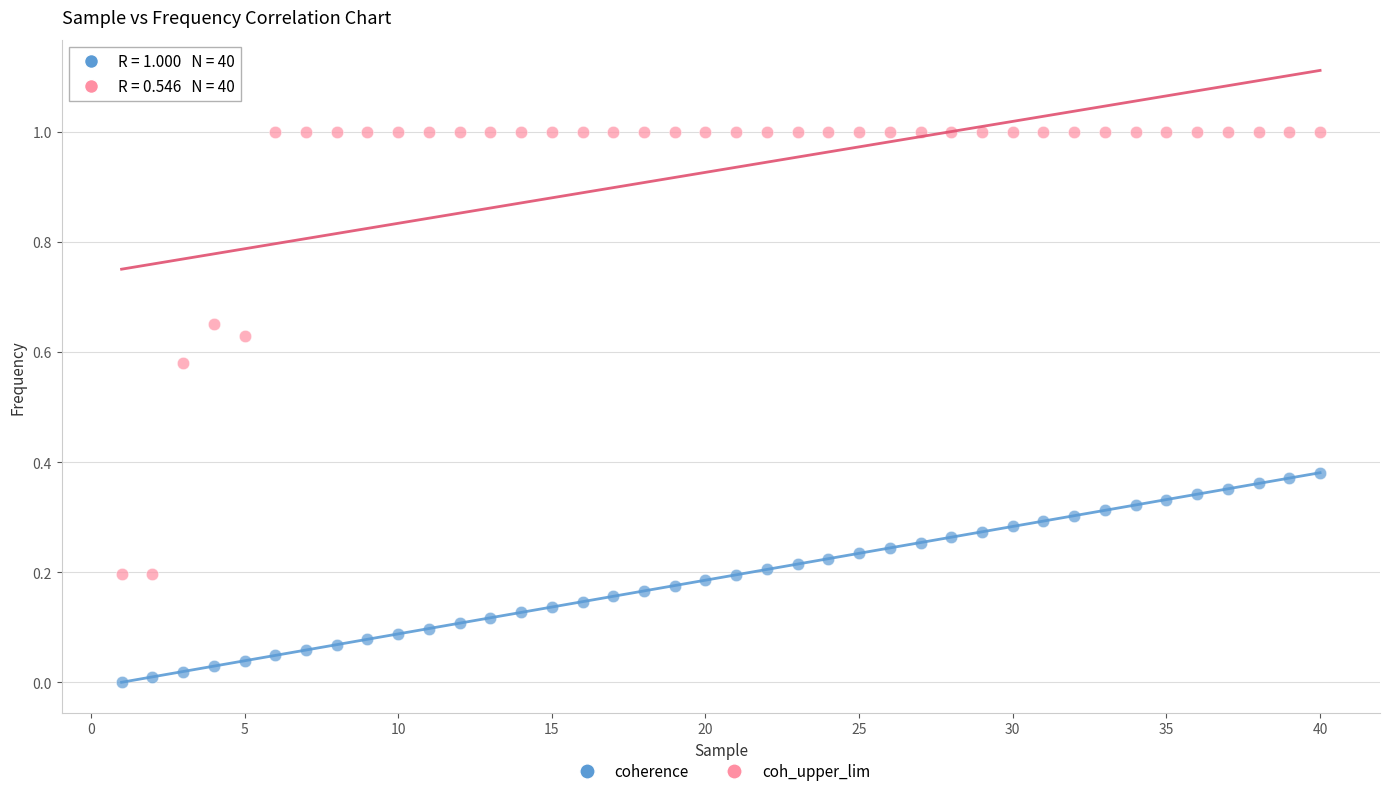

Across all data points, what is the range of X values (max minus min)?

39.0